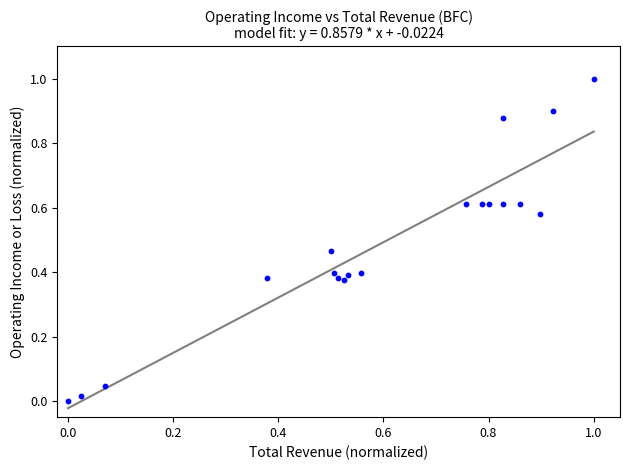

What is the range of Y values (max minus min)?

1.0